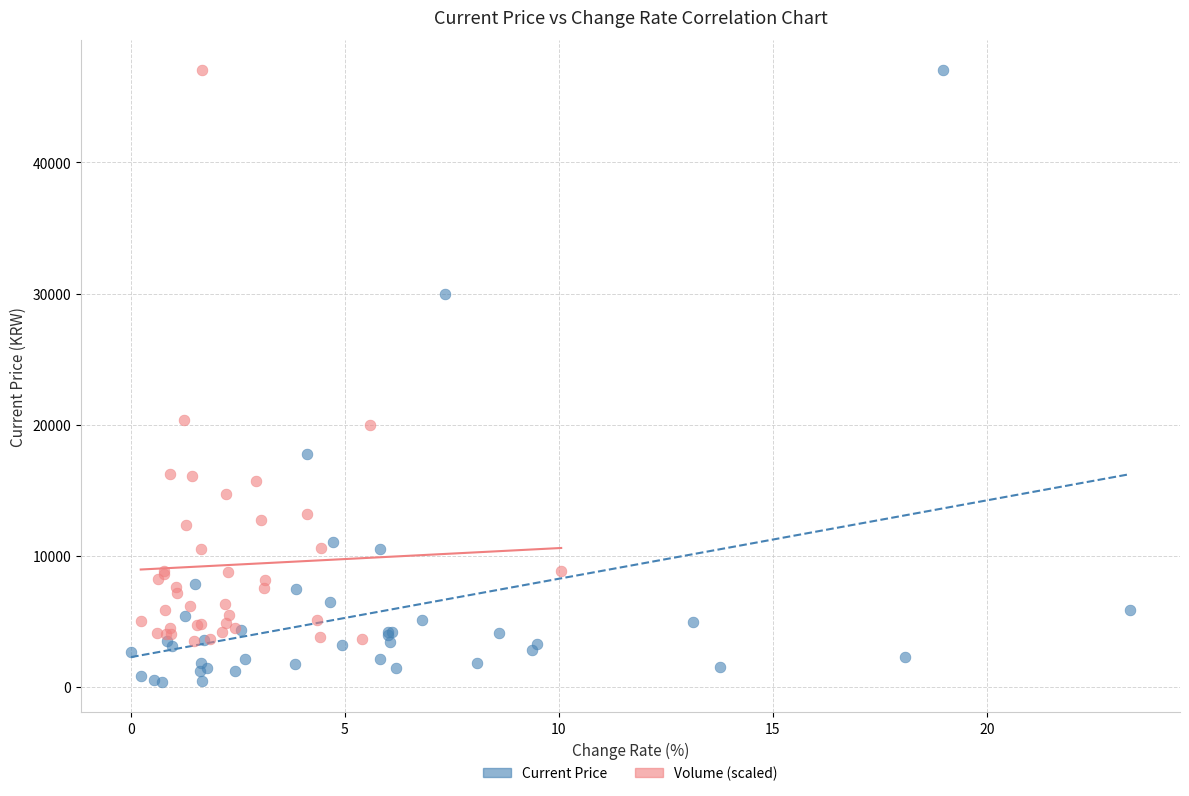

Which series contains the lowest Y value?

Current Price